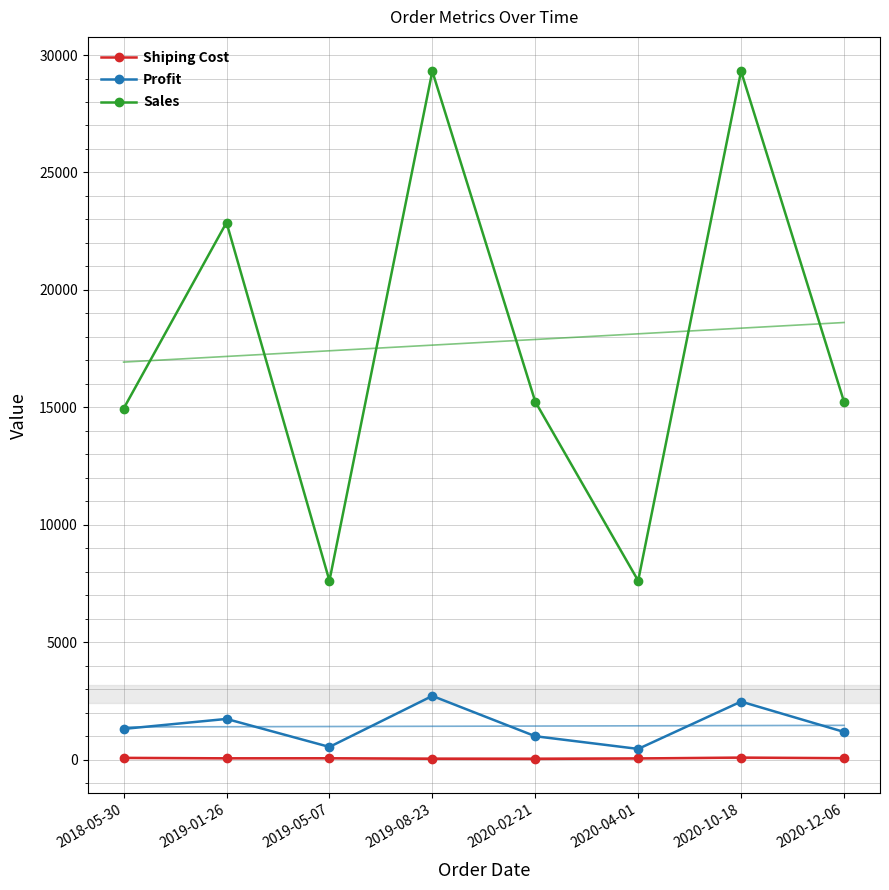

Which series has the largest range (max minus min)?

Sales